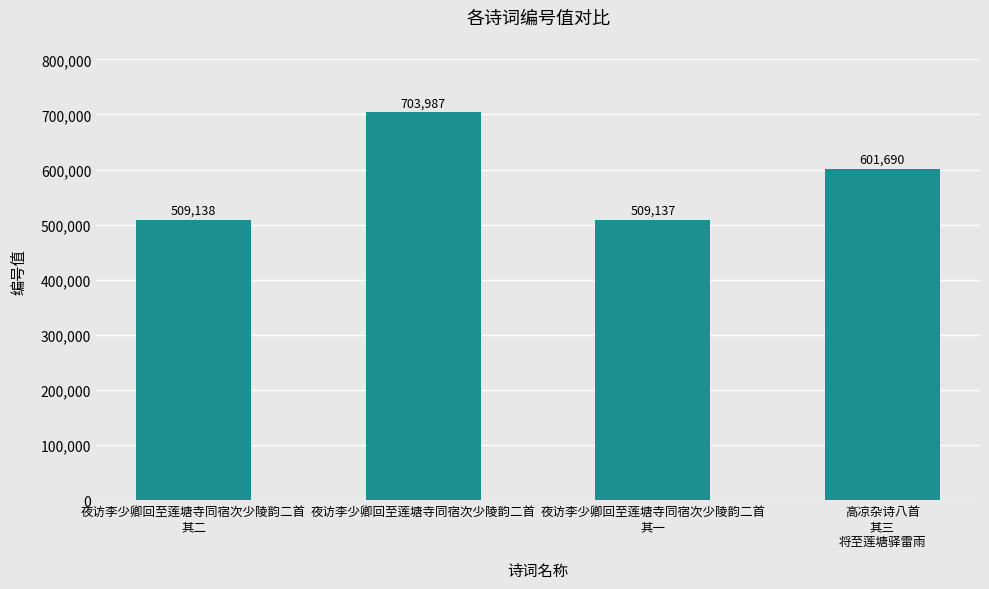

Is it true that the value at 高凉杂诗八首
其三
将至莲塘驿雷雨 is 601690?

True